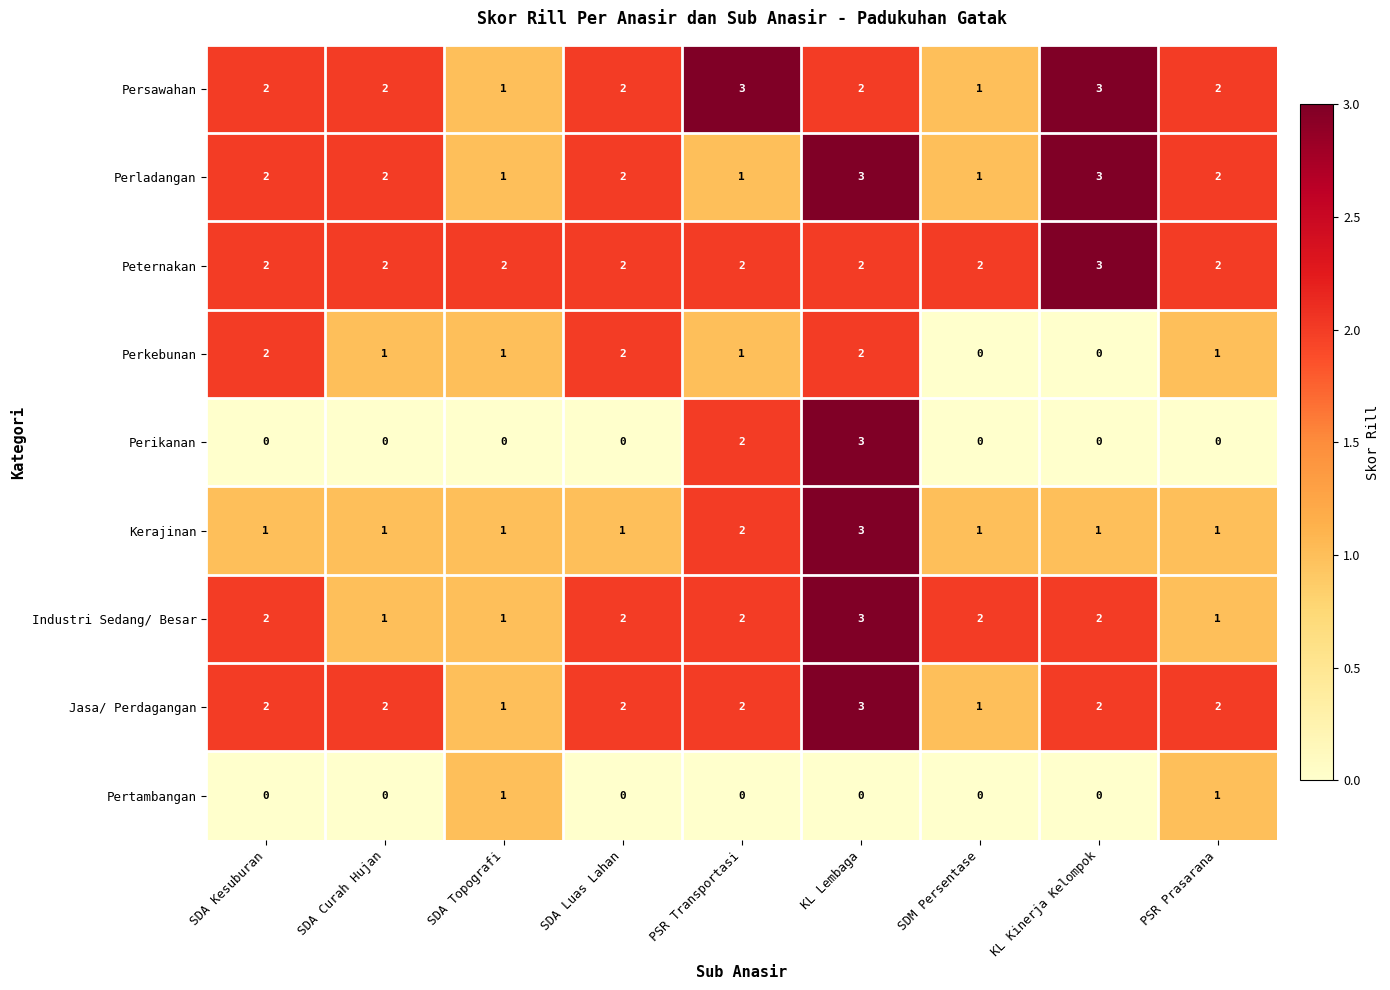

Count the Industri Sedang/ Besar values in the range 1 to 2.

8